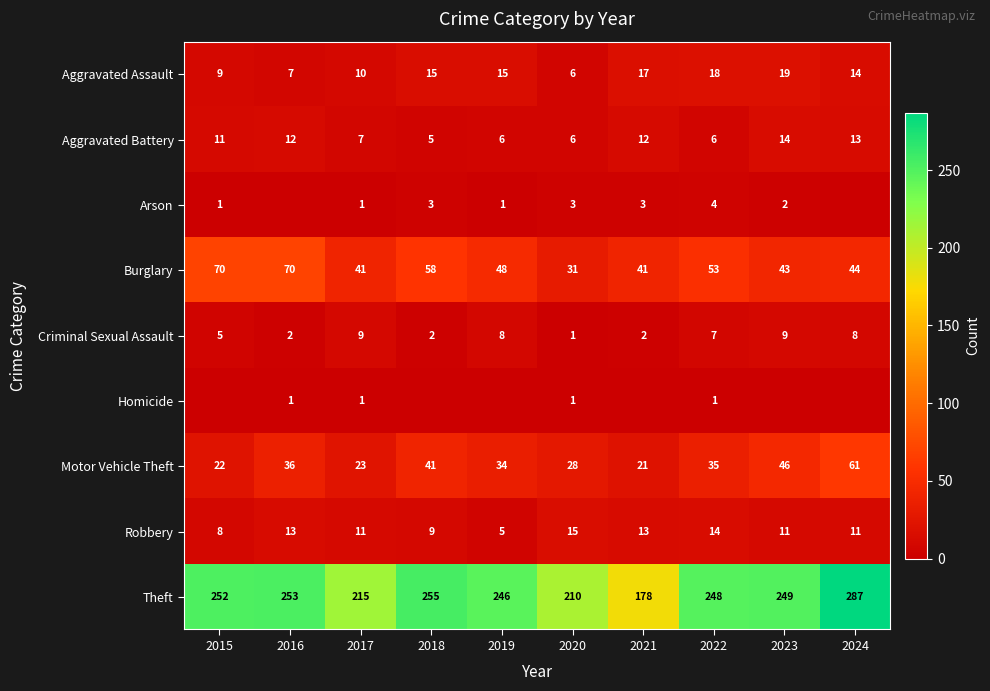

What is the sum of all Theft values?

2393